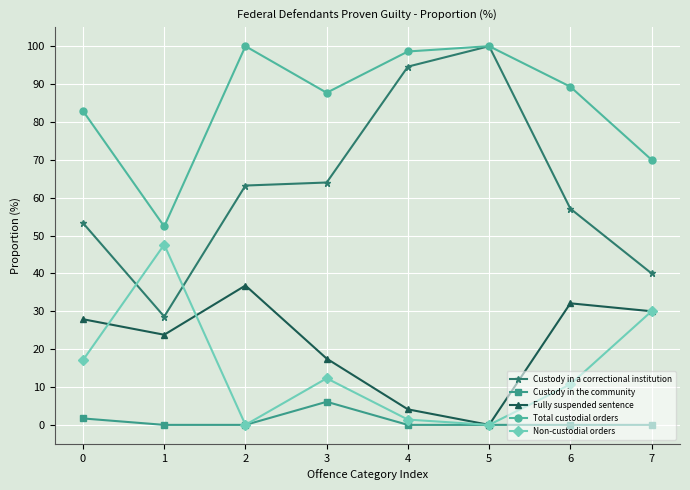

Reading left to right, what are all the values shown in this chart?

Custody in a correctional institution: 0=53.3	1=28.6	2=63.2	3=64.0	4=94.6	5=100.0	6=57.1	7=40.0
Custody in the community: 0=1.7	1=0.0	2=0.0	3=6.1	4=0.0	5=0.0	6=0.0	7=0.0
Fully suspended sentence: 0=27.9	1=23.8	2=36.8	3=17.5	4=4.1	5=0.0	6=32.1	7=30.0
Total custodial orders: 0=82.9	1=52.4	2=100.0	3=87.7	4=98.6	5=100.0	6=89.3	7=70.0
Non-custodial orders: 0=17.1	1=47.6	2=0.0	3=12.3	4=1.4	5=0.0	6=10.7	7=30.0